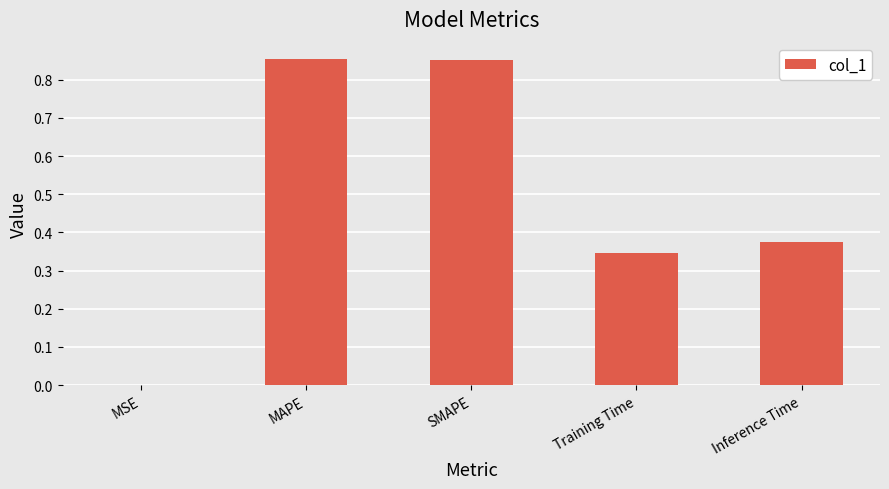

What is the difference between the values at Training Time and MAPE?

0.5